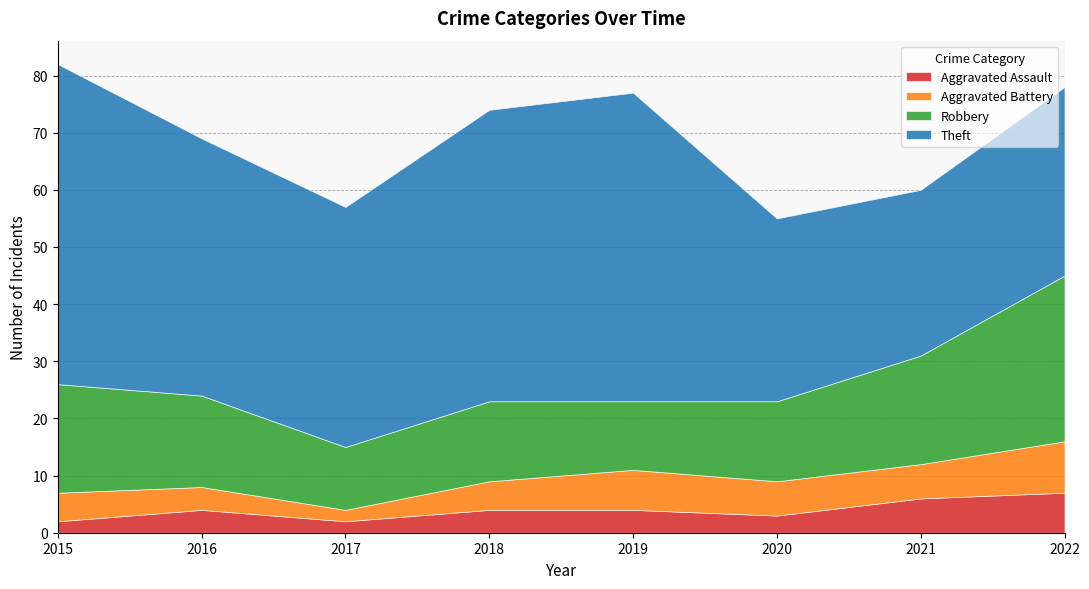

What is the difference between the maximum and minimum values in the Theft series?

27